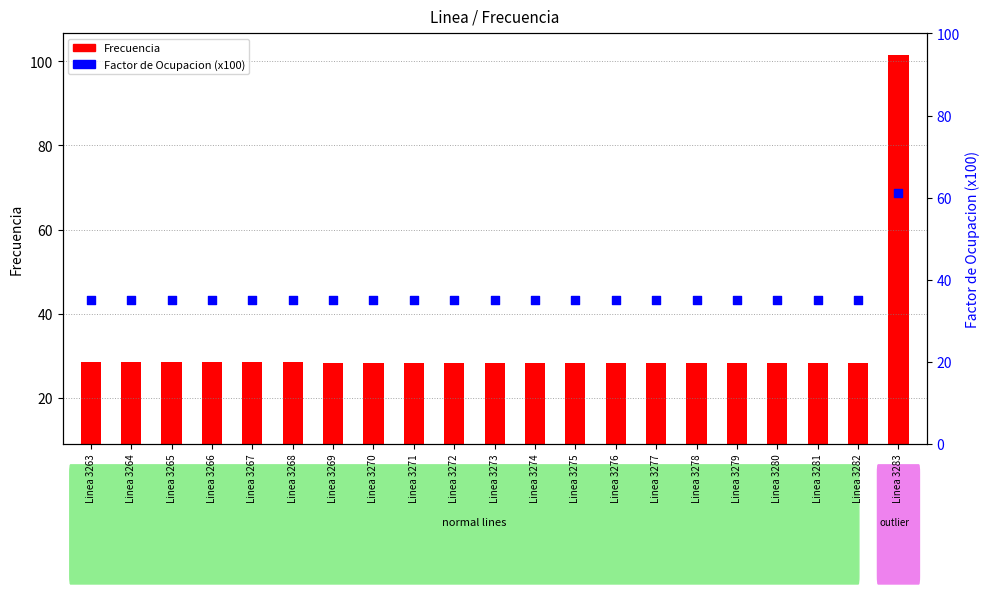

Which series contains the highest Y value?

Frecuencia